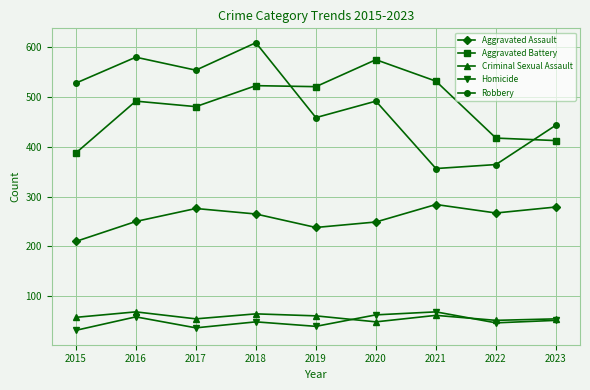

In Aggravated Battery, how many points are higher than both neighbors (excluding endpoints)?

3